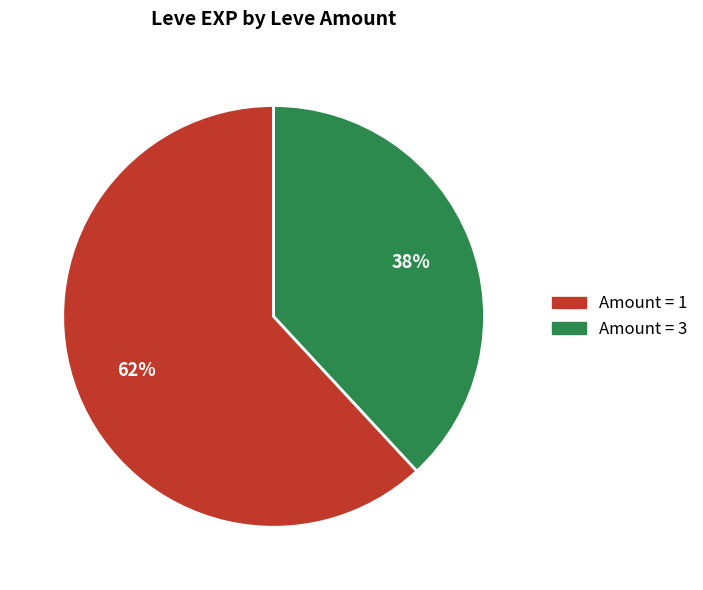

What is the smallest slice in the pie chart?

Amount = 3